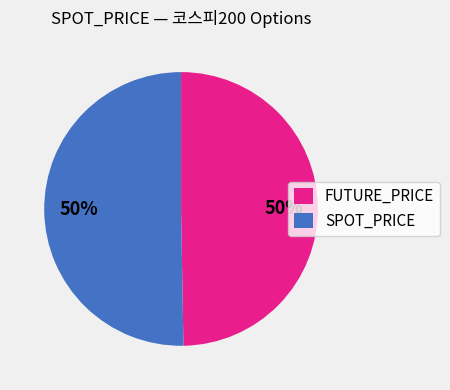

To the nearest percent, what percentage of the pie is FUTURE_PRICE?

50%